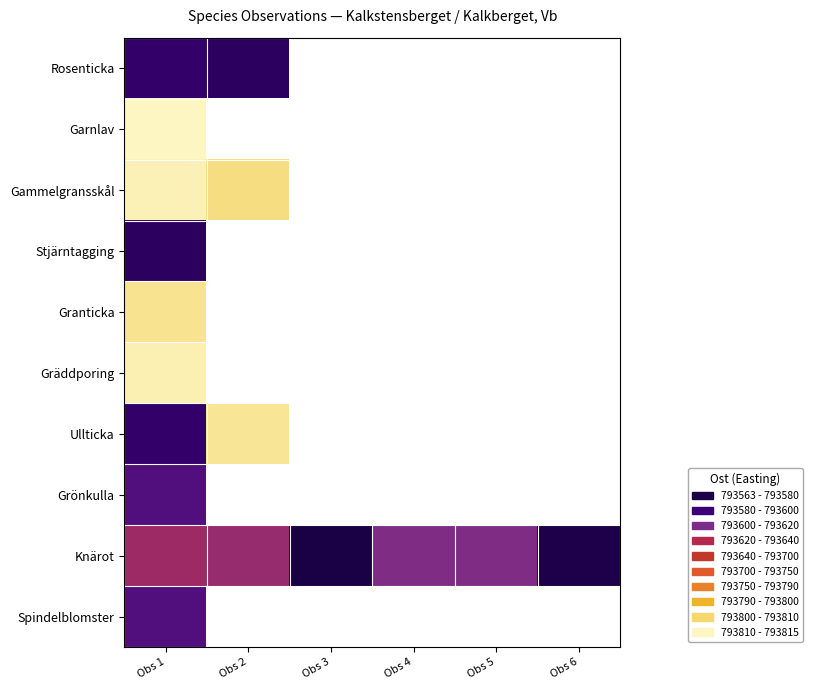

At which label does Rosenticka reach its minimum?

Obs 2